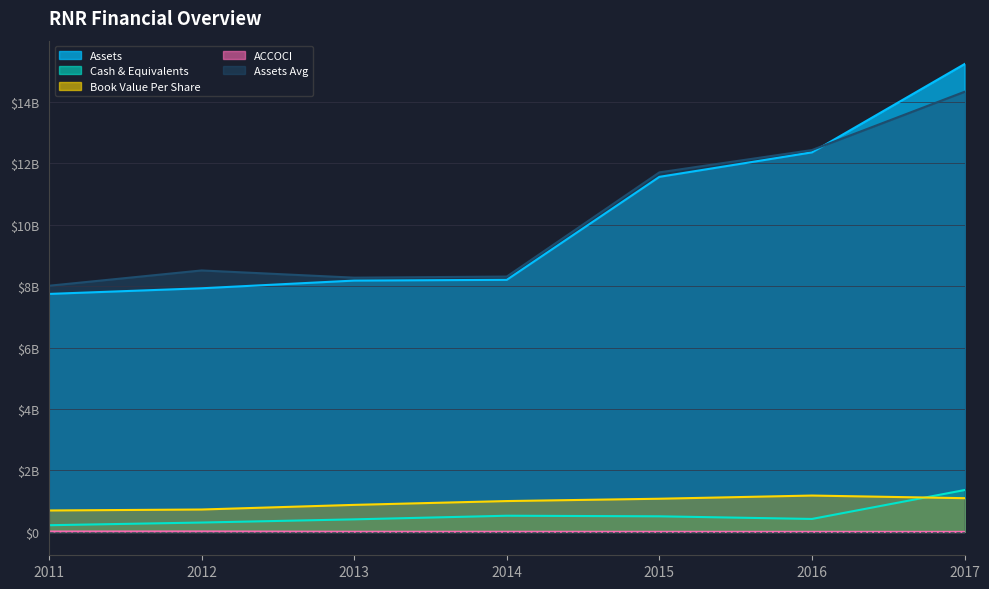

What is the value of the Cash & Equivalents point at the 4th from the left?

525584000.0